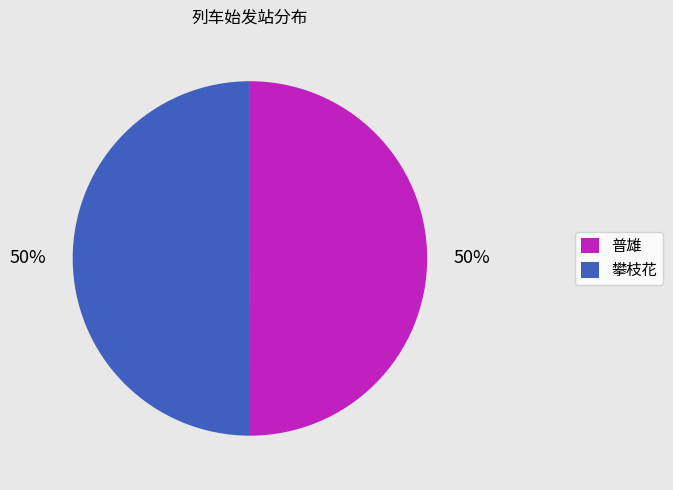

What is the ratio of the value at 普雄 to the value at 攀枝花?

1.0